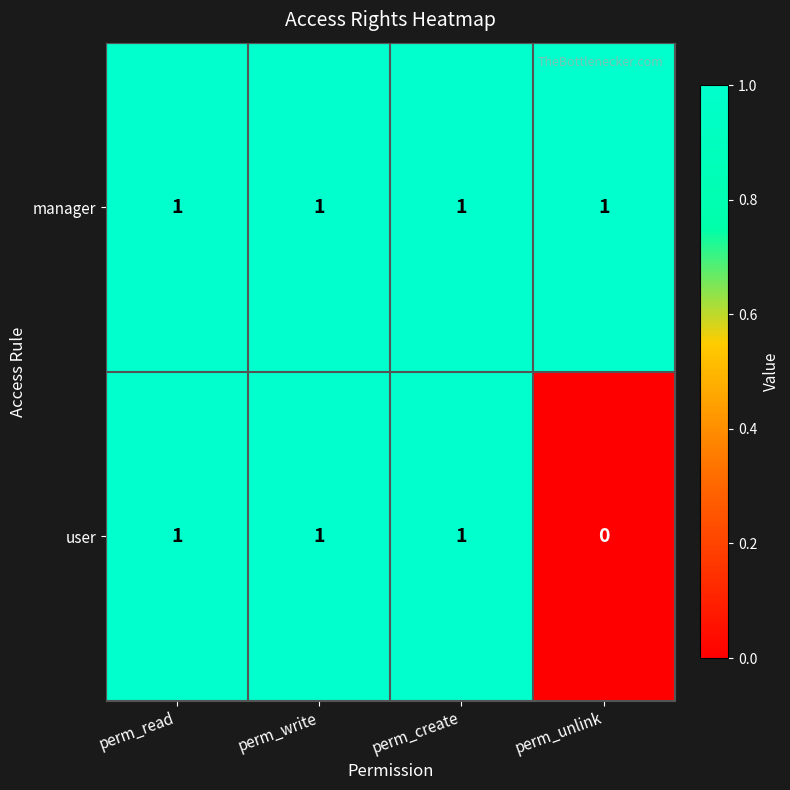

Which label corresponds to the smallest value in the chart?

perm_unlink